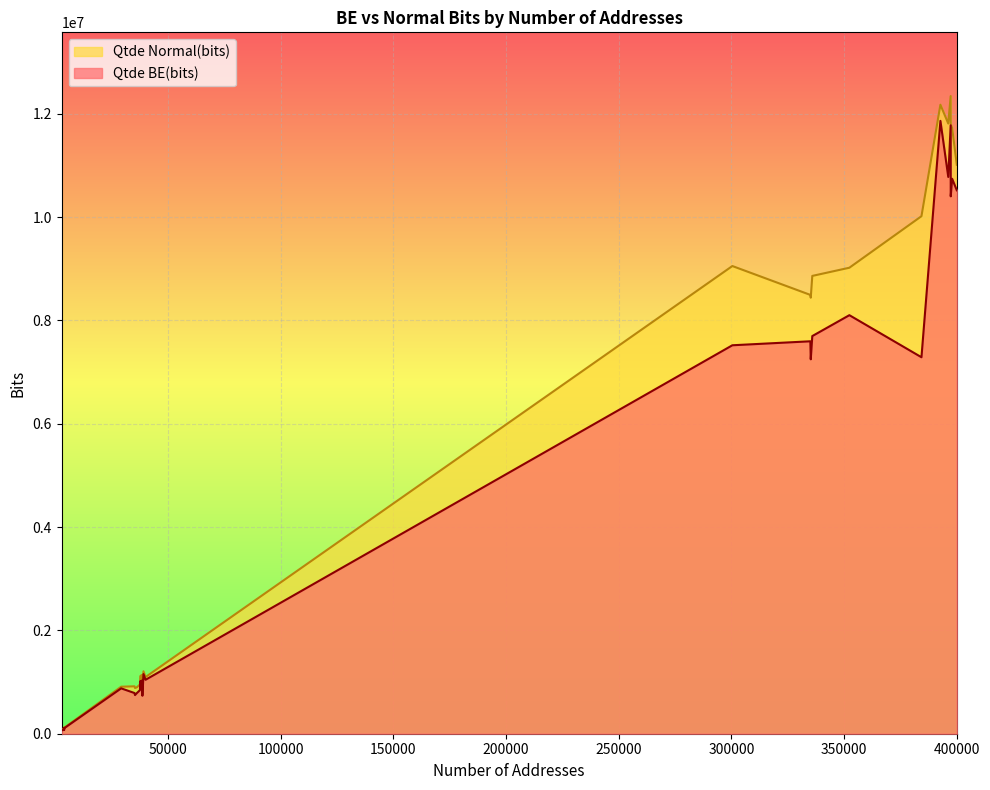

What are all the series names shown in the legend?

Qtde BE(bits), Qtde Normal(bits)